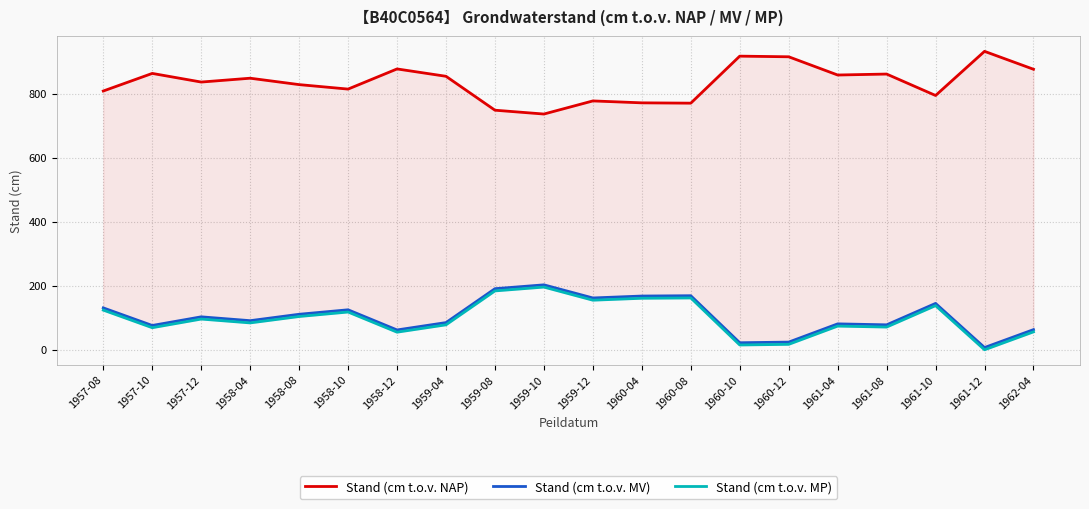

How many values in the Stand (cm t.o.v. MP) series exceed 96?

9